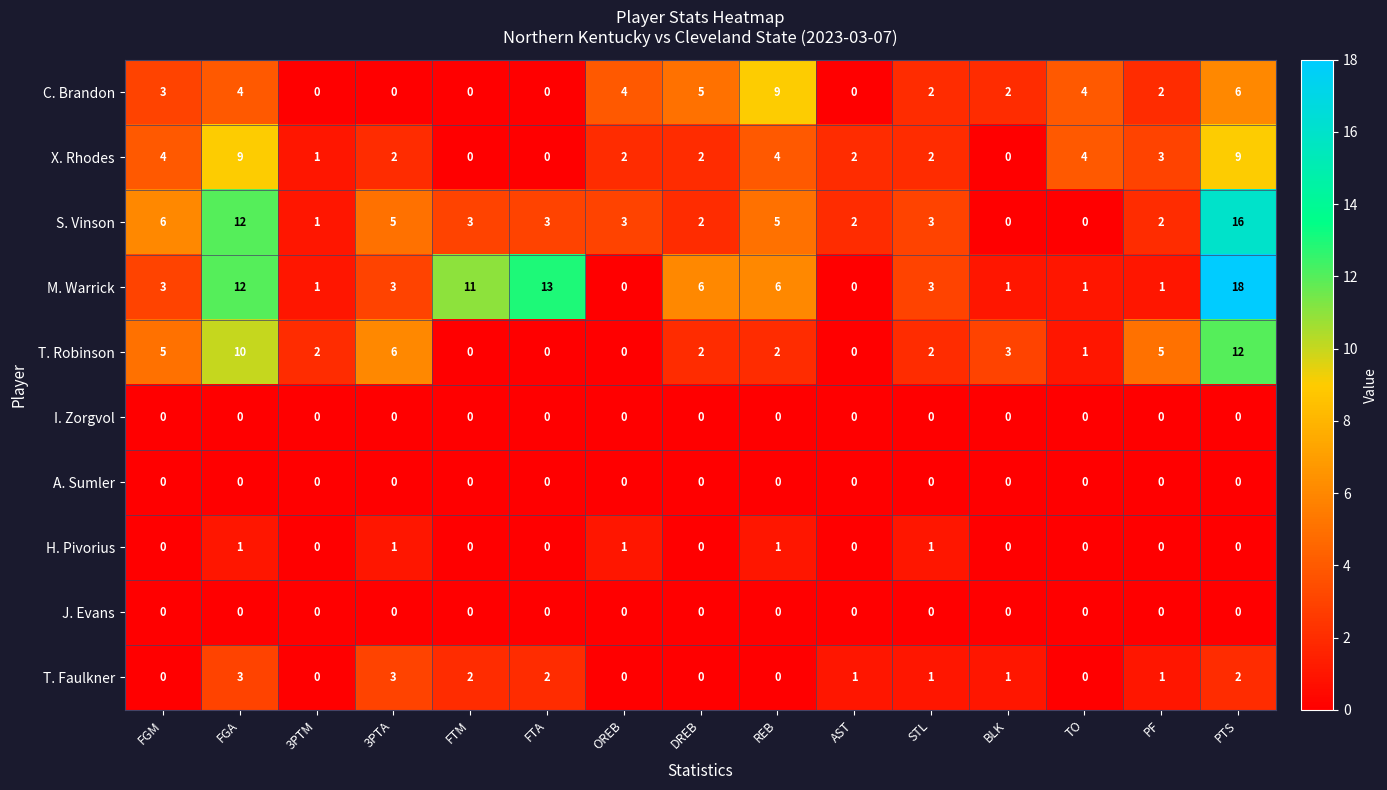

Is the value of C. Brandon at STL greater than the value of T. Robinson at 3PTA?

No